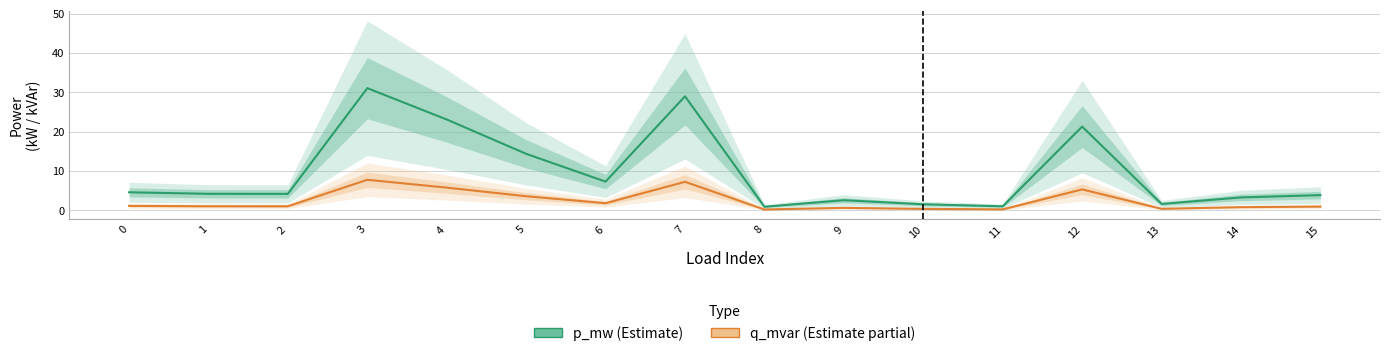

True or false: p_mw (Estimate) has more than 1 points higher than both neighbors.

True